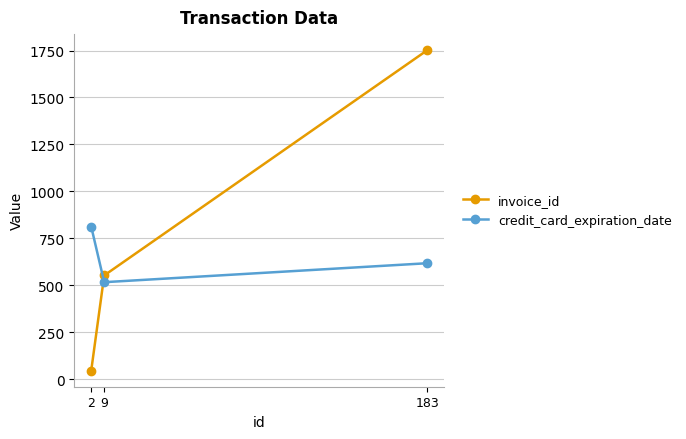

The invoice_id series shows 46 at 2. True or false?

True